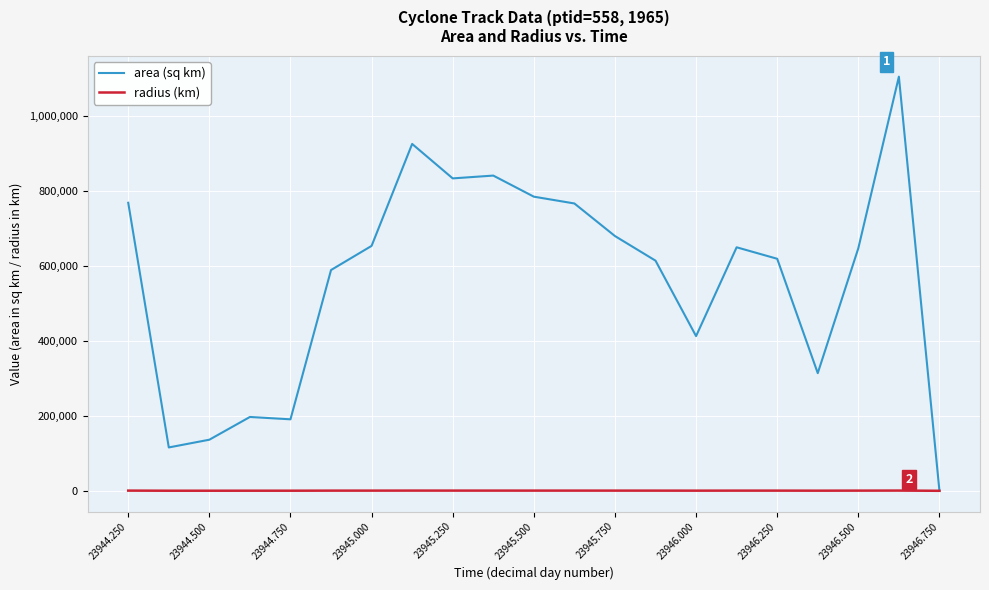

Rank the series by their average value, from lowest to highest.

radius (km), area (sq km)